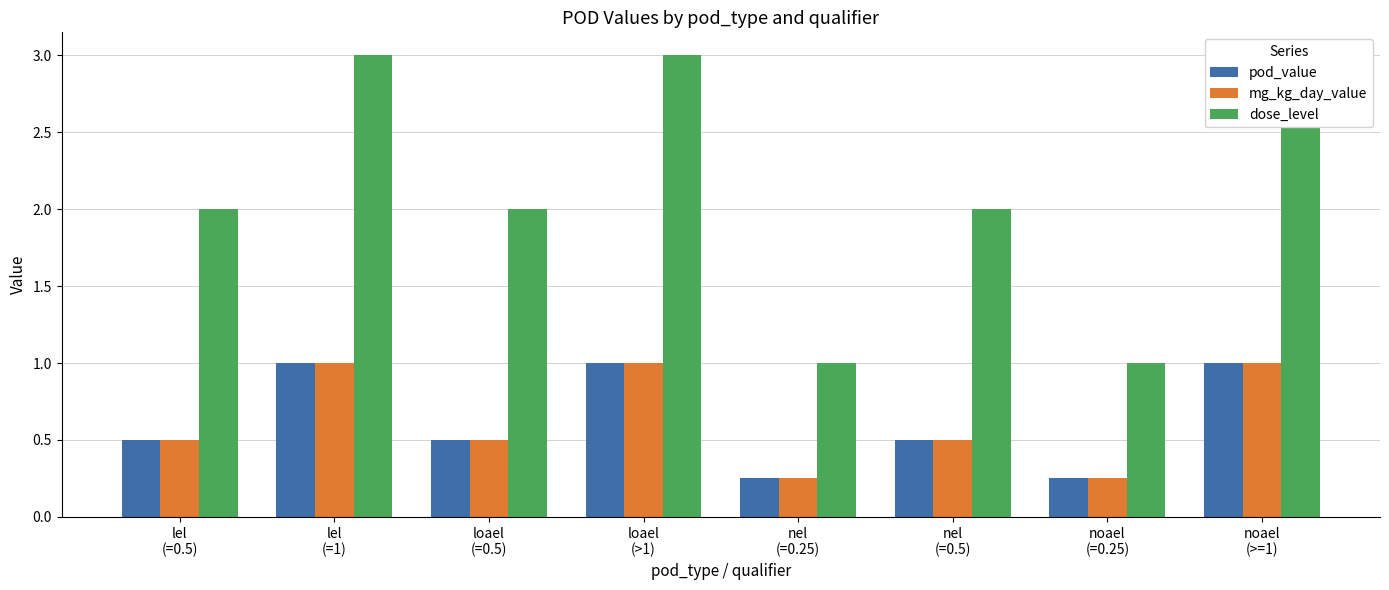

The pod_value series shows 0.2 at nel
(=0.25). True or false?

True